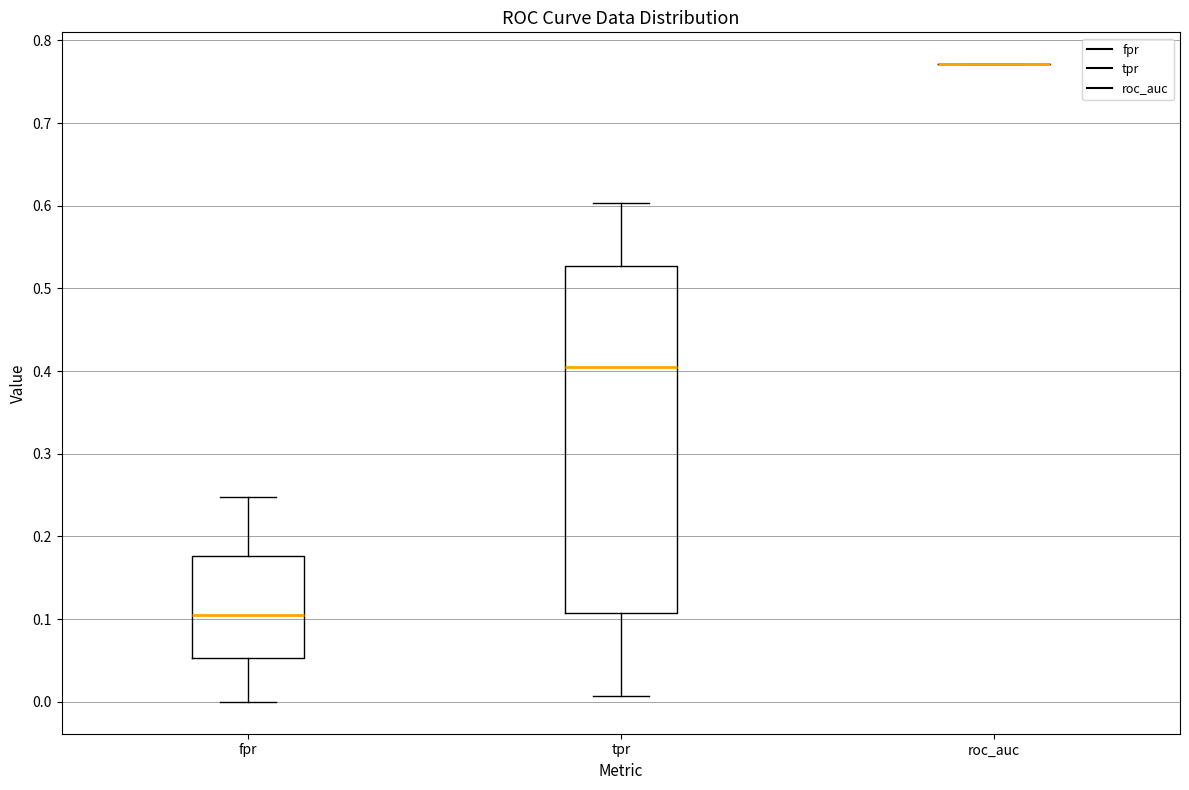

Reading left to right, read every box against the y-axis: the position of its median line, the range the box covers, and the ends of its whiskers. The values are not printed on the chart, so give them approximately, as read against the axis.

fpr: median 0.11, box 0.05 to 0.18, whiskers 0.00 to 0.25
tpr: median 0.40, box 0.11 to 0.53, whiskers 0.01 to 0.60
roc_auc: box collapsed to a line at 0.77, whiskers 0.77 to 0.77